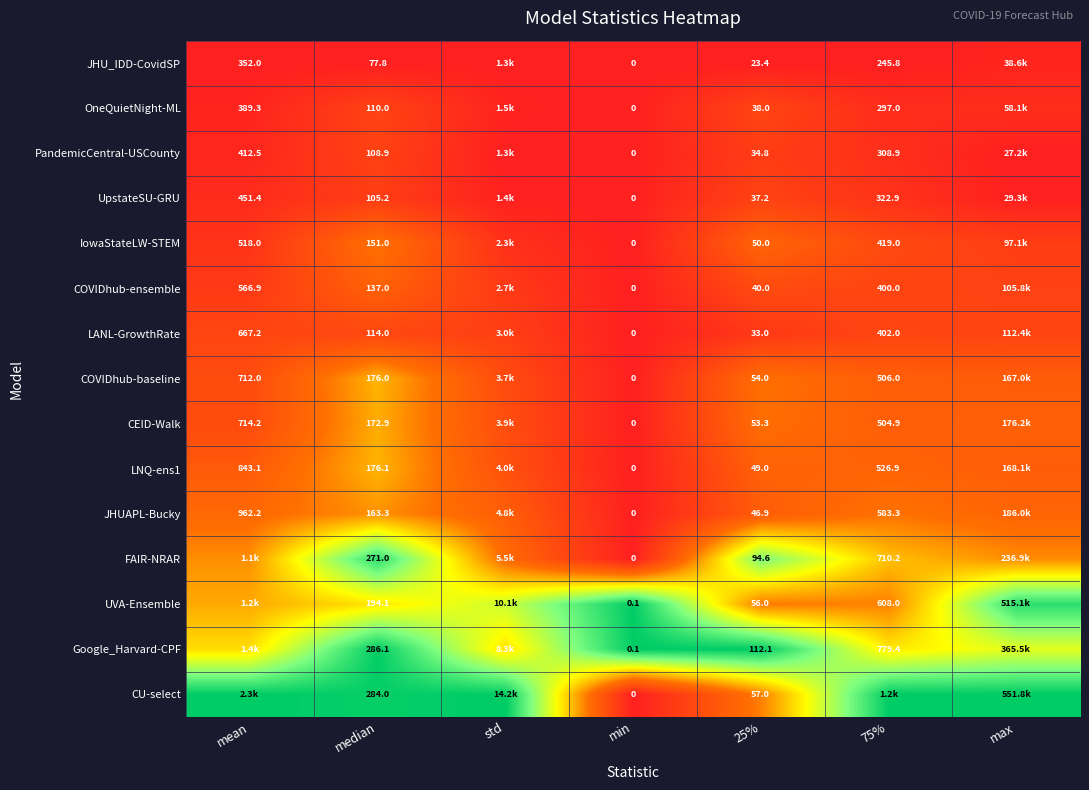

Is the value of OneQuietNight-ML at min greater than the value of JHUAPL-Bucky at mean?

No